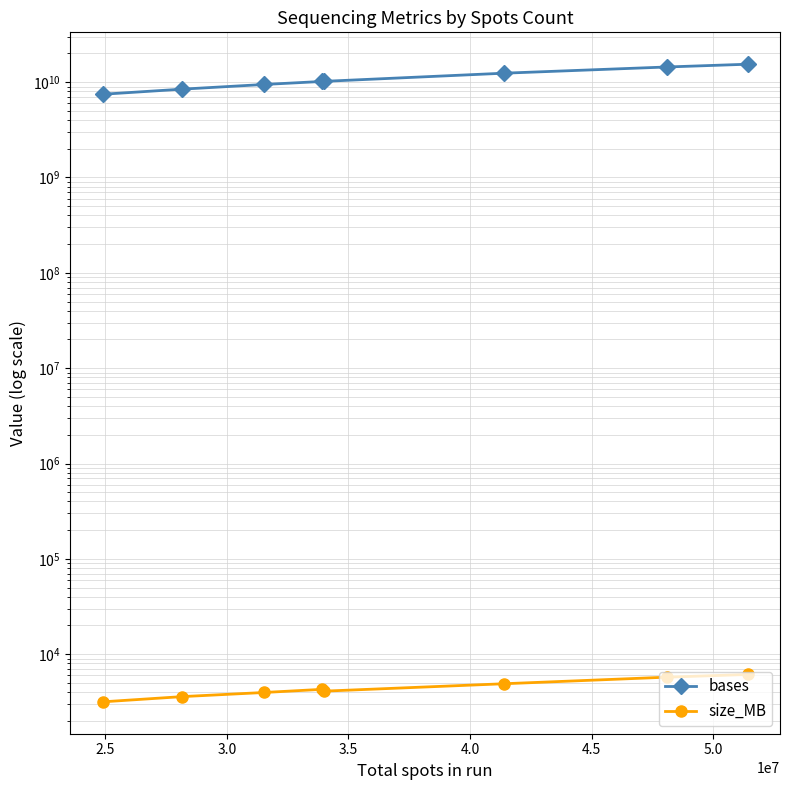

What is the difference between the bases values at 3.0 and 4.5?

2963115000